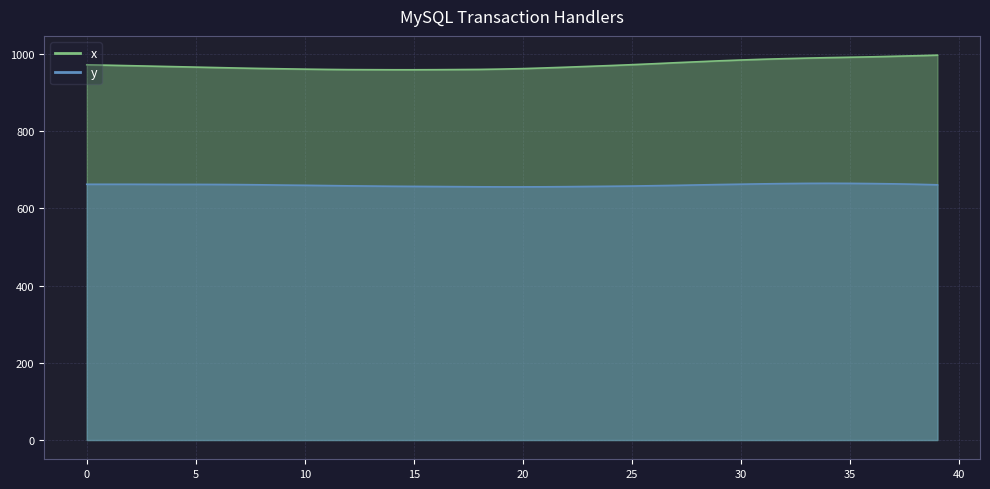

Is it true that y equals 664.5 at 32?

True